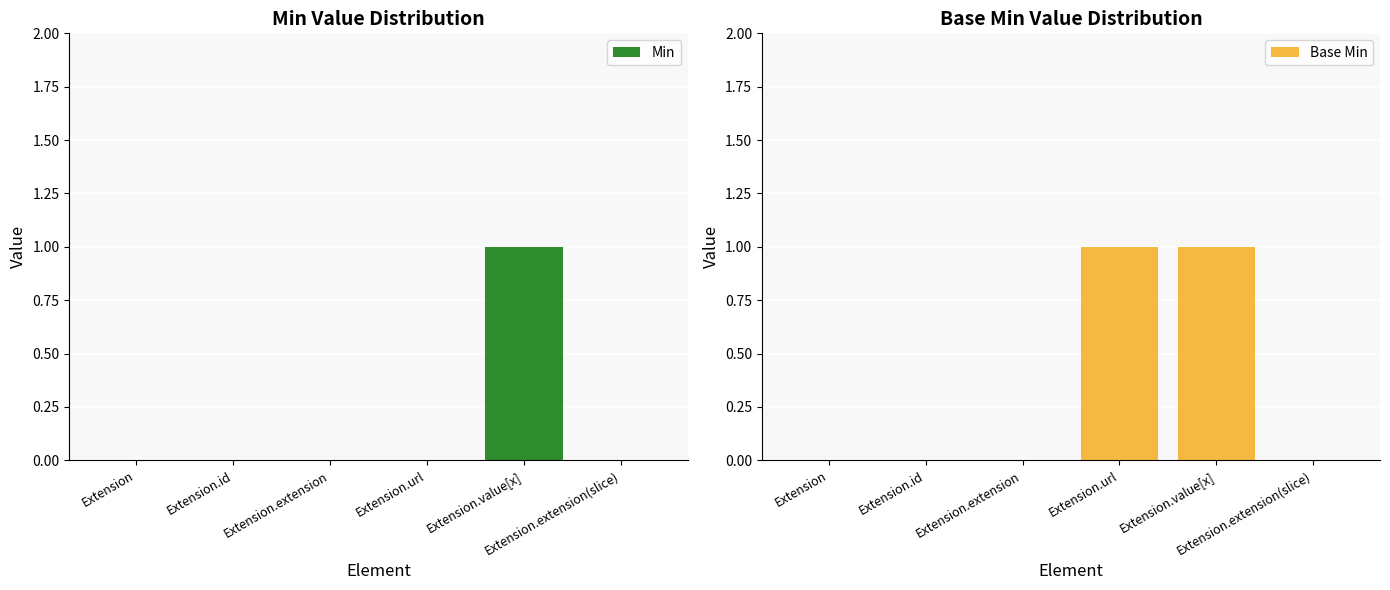

What position from the right is Extension.extension?

4